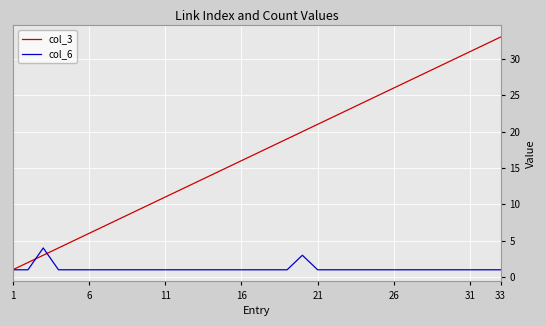

What is the sum of all col_3 values?

561